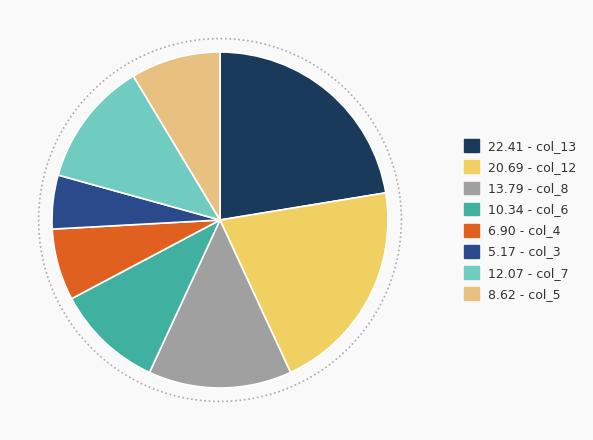

What percentage is the 4 slice, to the nearest percent?

7%